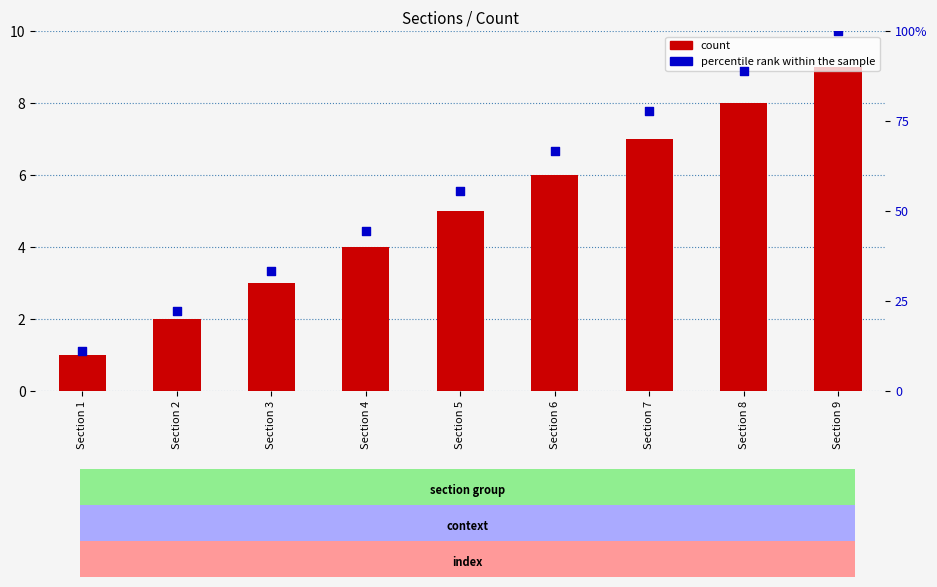

Which series contains the highest Y value?

percentile rank within the sample